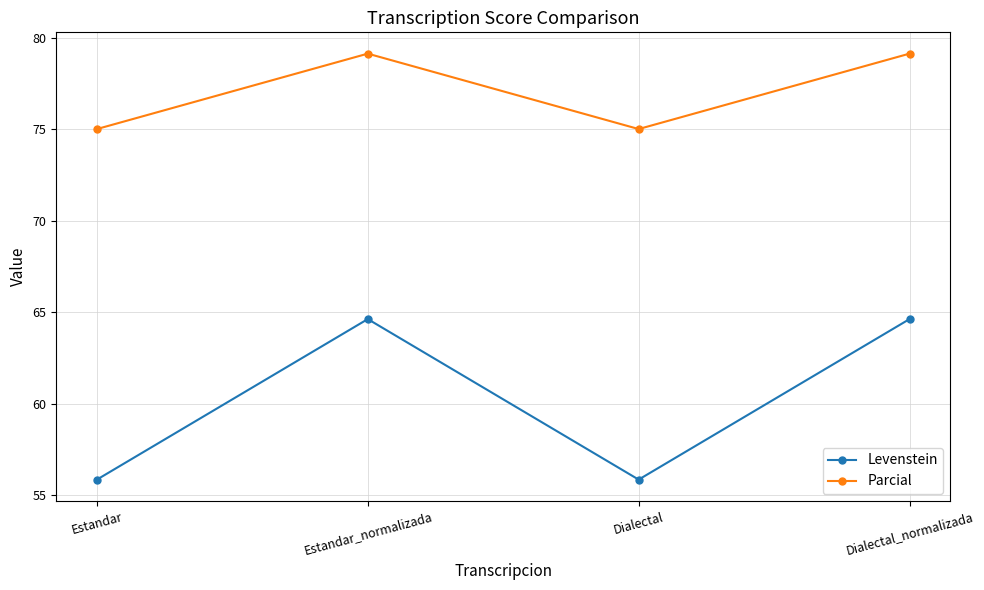

True or false: Parcial and Levenstein intersect in this chart.

False